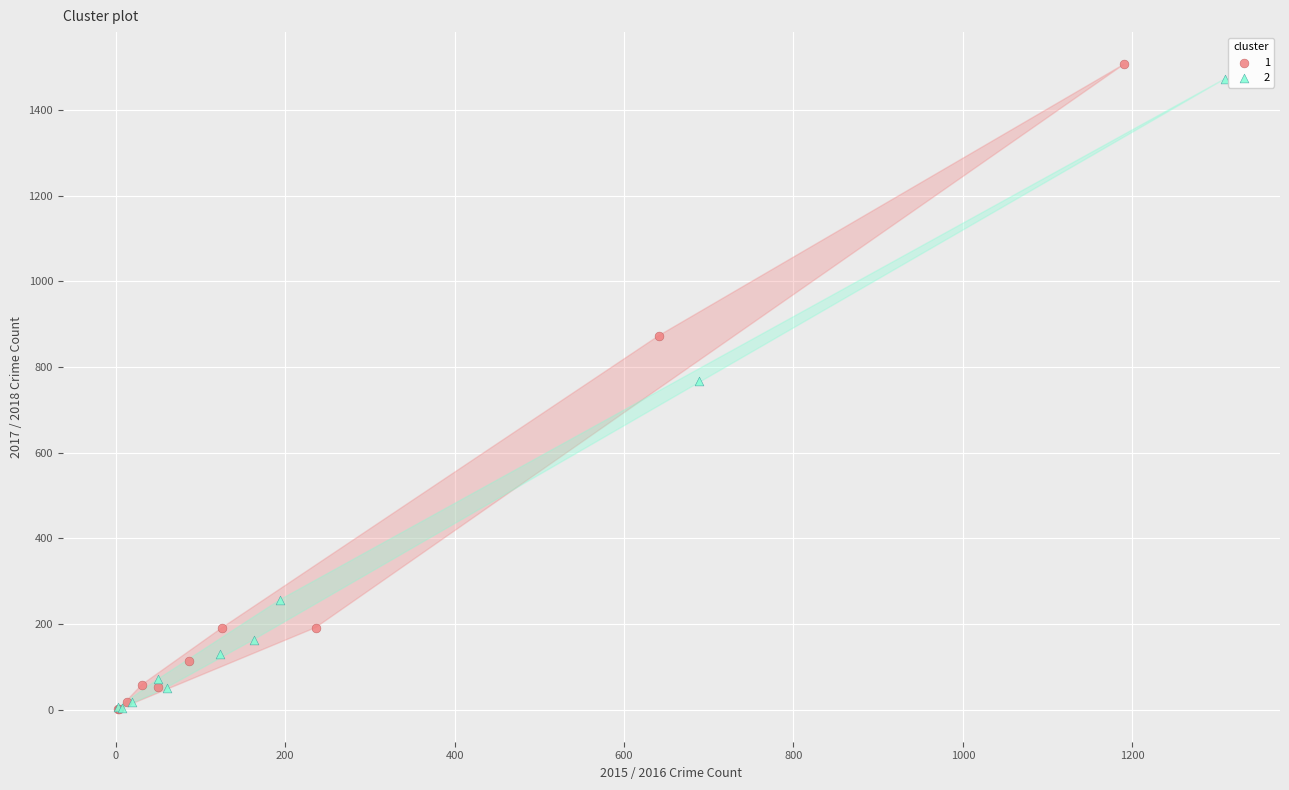

Which series reaches the maximum Y coordinate?

1